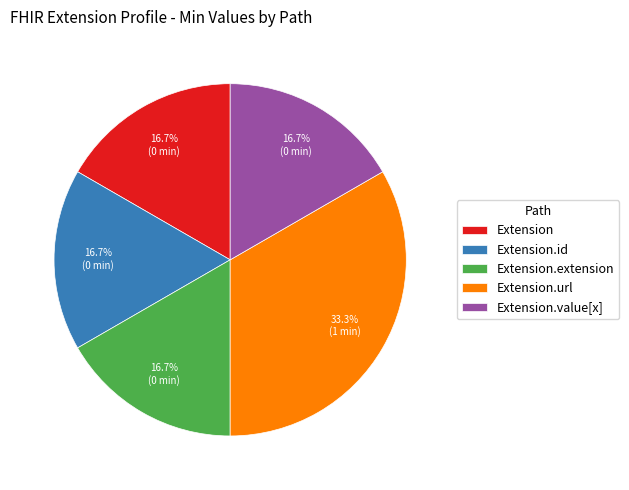

To the nearest percent, what percentage of the pie is Extension.url?

33%